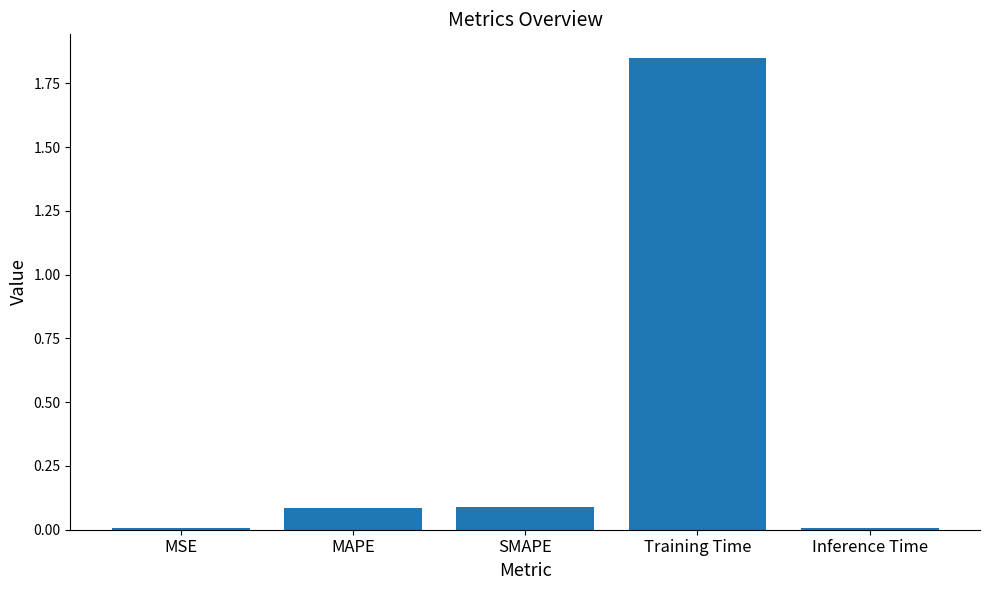

What is the change in value from MSE to MAPE?

+0.1